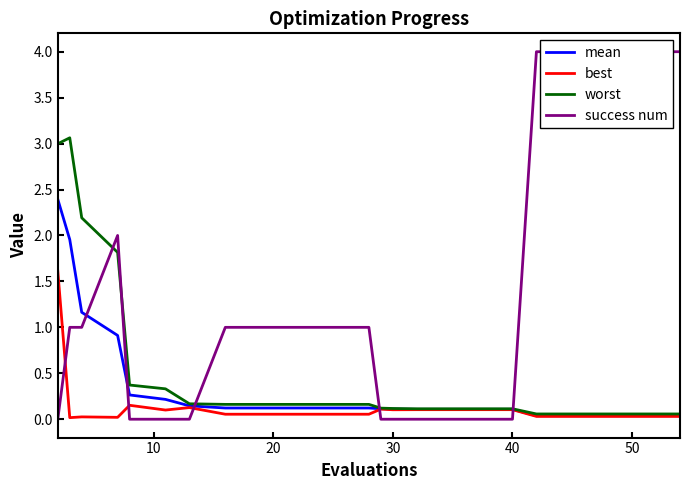

What is the sum of the best values at 10 and 40?

0.2